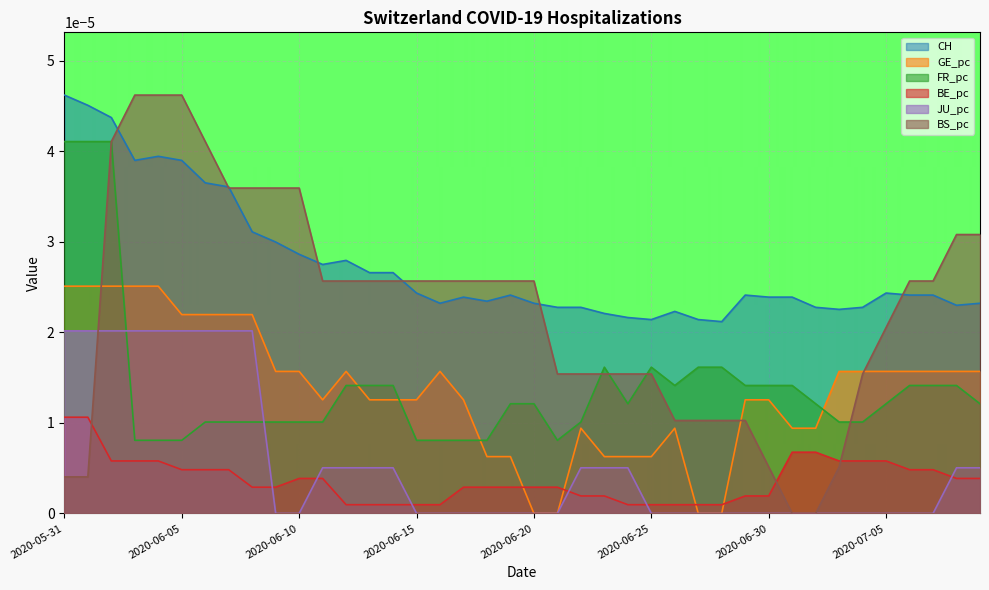

Count the number of categories in the chart.

40